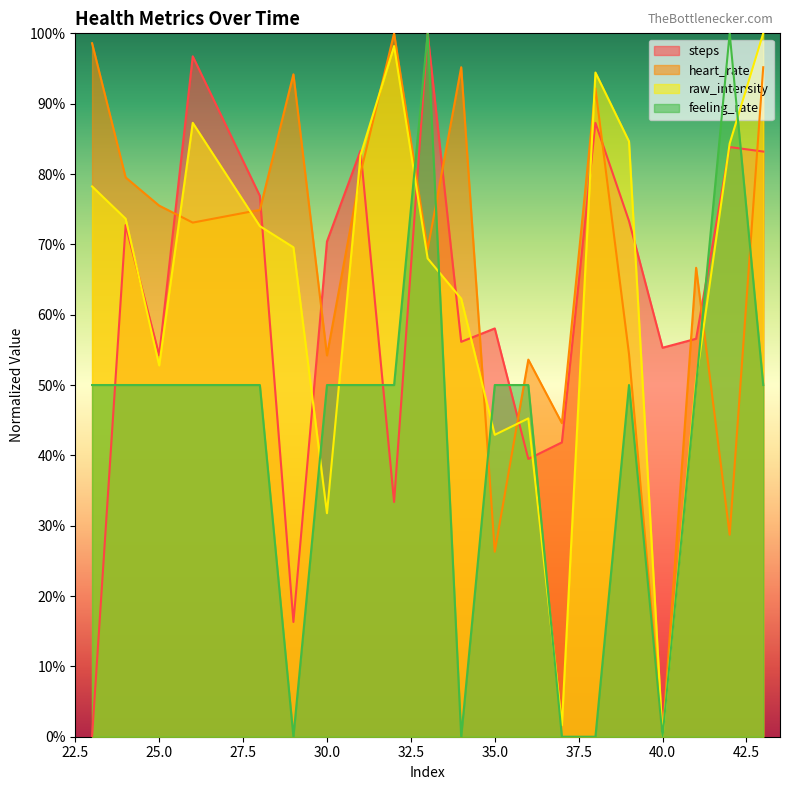

Reading left to right, transcribe all the data shown in this chart.

steps: 23=0.0	24=72.7	25=54.2	26=96.7	28=76.9	29=16.3	30=70.4	31=83.3	32=33.4	33=100.0	34=56.1	35=58.0	36=39.5	37=41.8	38=87.3	39=73.3	40=55.3	41=56.6	42=83.8	43=83.2
heart_rate: 23=98.6	24=79.5	25=75.5	26=73.1	28=74.9	29=94.2	30=54.2	31=80.1	32=100.0	33=69.3	34=95.2	35=26.3	36=53.6	37=44.6	38=92.2	39=54.4	40=0.0	41=66.7	42=28.7	43=95.2
raw_intensity: 23=78.2	24=73.6	25=52.8	26=87.3	28=72.6	29=69.6	30=31.8	31=82.7	32=98.2	33=68.0	34=62.3	35=42.9	36=45.3	37=1.7	38=94.4	39=84.6	40=0.0	41=50.7	42=84.3	43=100.0
feeling_rate: 23=50.0	24=50.0	25=50.0	26=50.0	28=50.0	29=0.0	30=50.0	31=50.0	32=50.0	33=100.0	34=0.0	35=50.0	36=50.0	37=0.0	38=0.0	39=50.0	40=0.0	41=50.0	42=100.0	43=50.0